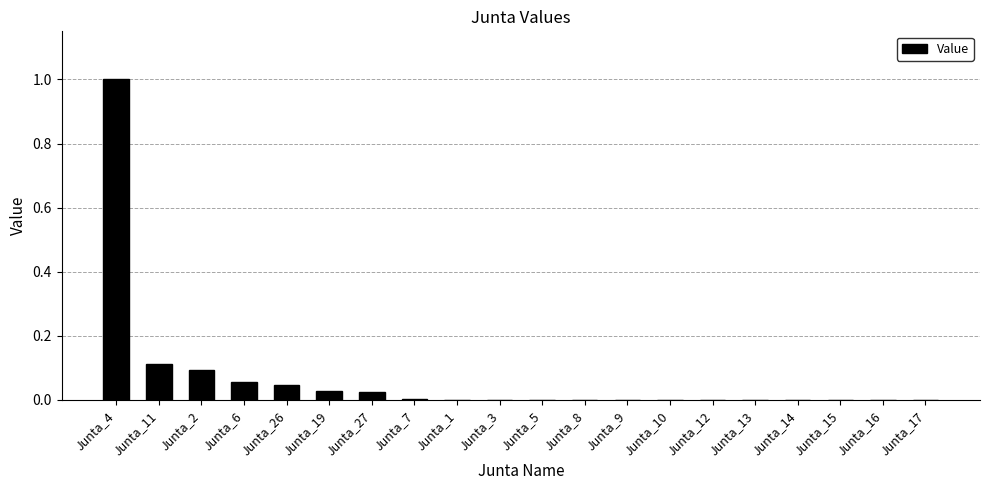

Is it true that the value at Junta_15 is 0.7?

False